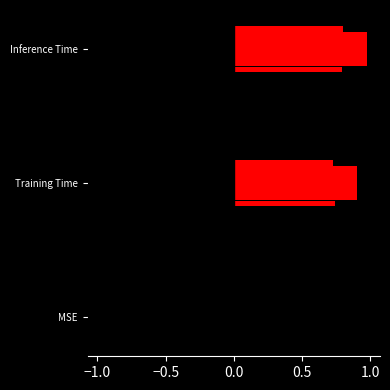

What is the value of the 3rd bar from the left?

1.0